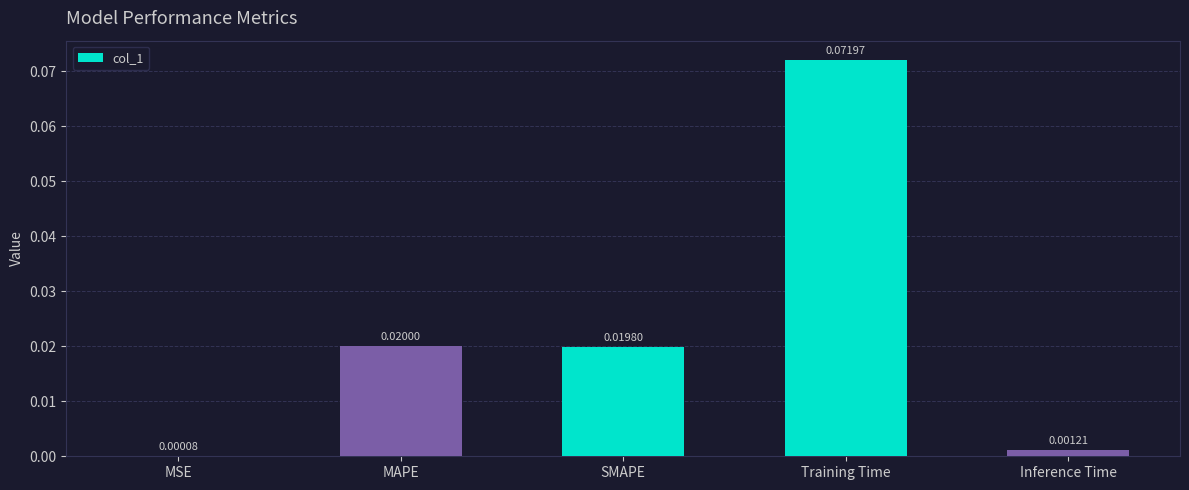

What is the change in value from MSE to Training Time?

+0.1